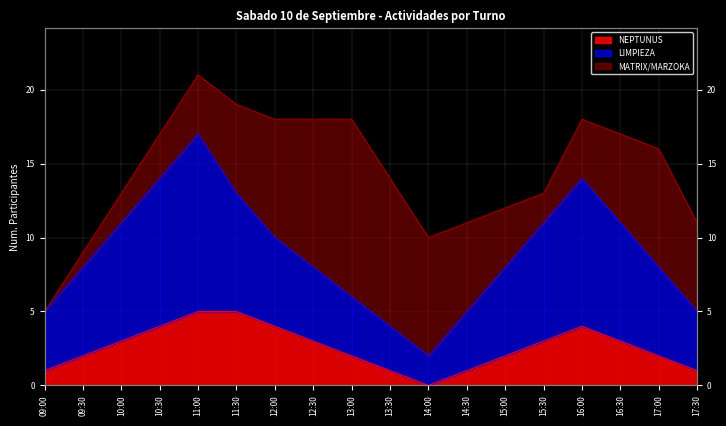

How many NEPTUNUS values are between 1 and 4?

15